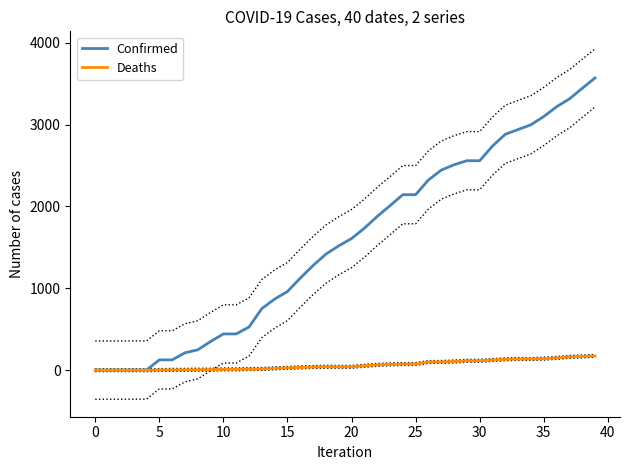

What is the highest value of the Deaths series?

174